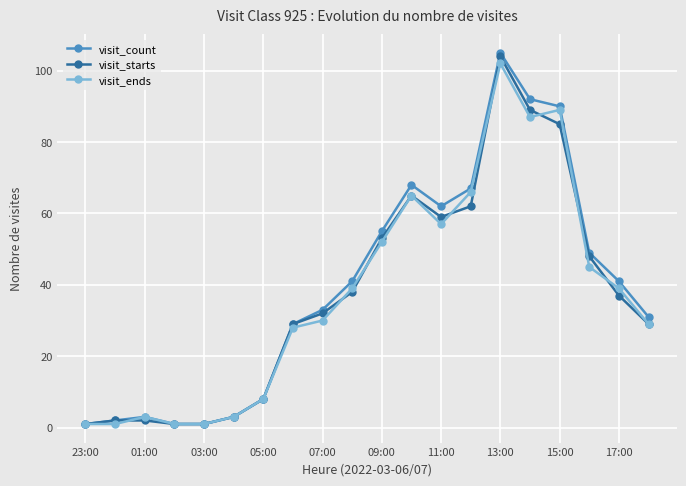

Reading left to right, what are all the values shown in this chart?

visit_count: 1	2	3	1	1	3	8	29	33	41	55	68	62	67	105	92	90	49	41	31
visit_starts: 1	2	2	1	1	3	8	29	32	38	53	65	59	62	104	89	85	48	37	29
visit_ends: 1	1	3	1	1	3	8	28	30	39	52	65	57	66	102	87	89	45	39	29